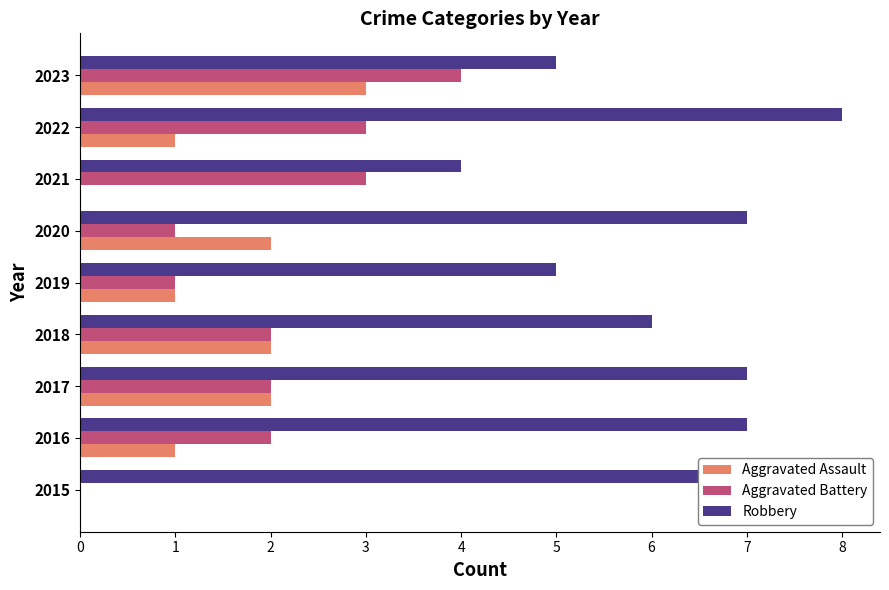

How many data points does each series have?

9